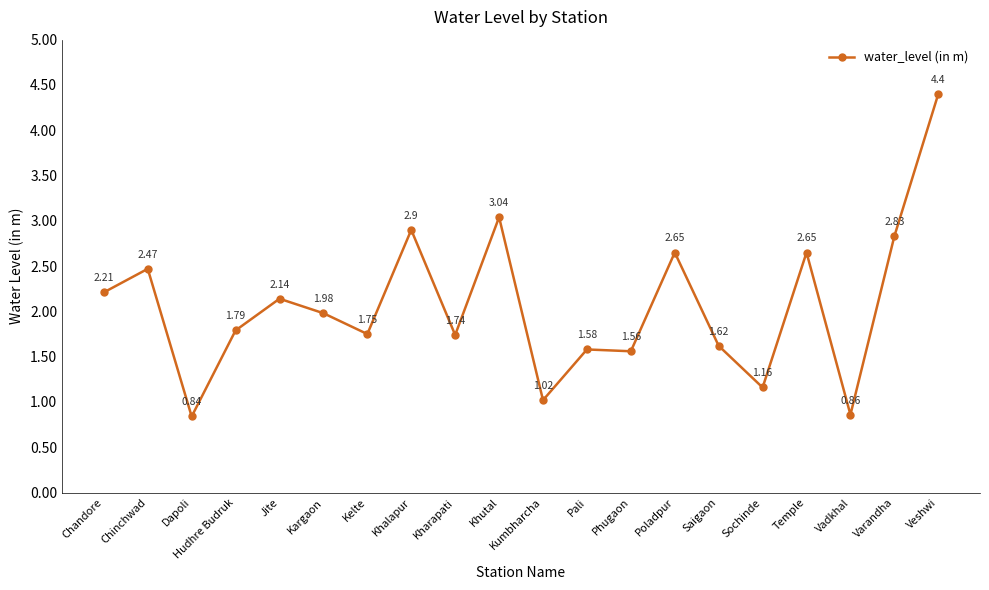

Count the number of categories in the chart.

20